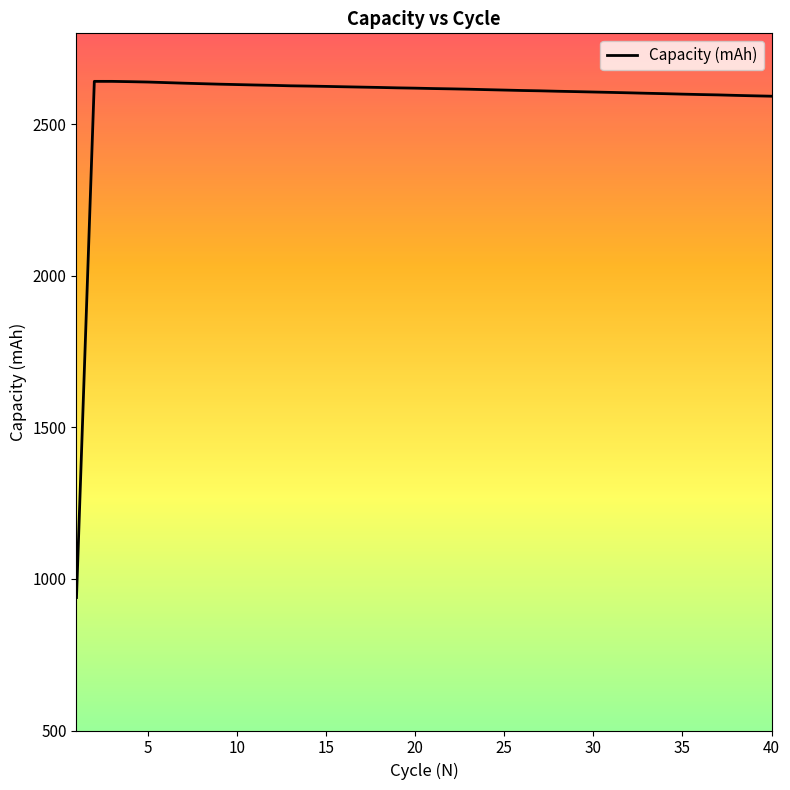

What is the smallest value displayed?

938.7